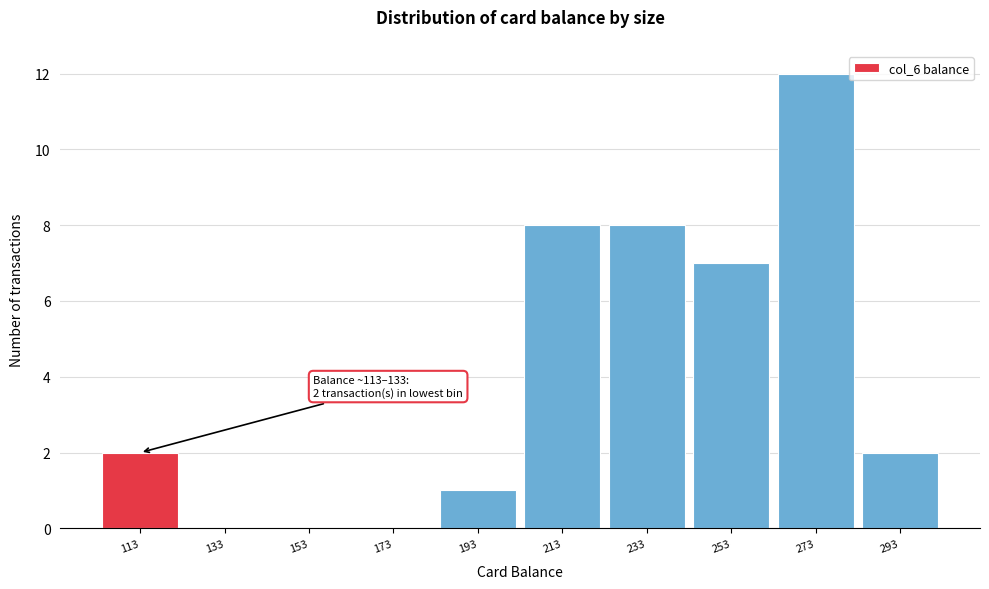

Reading right to left, transcribe all the data shown in this chart.

293=2	273=12	253=7	233=8	213=8	193=1	173=0	153=0	133=0	113=2